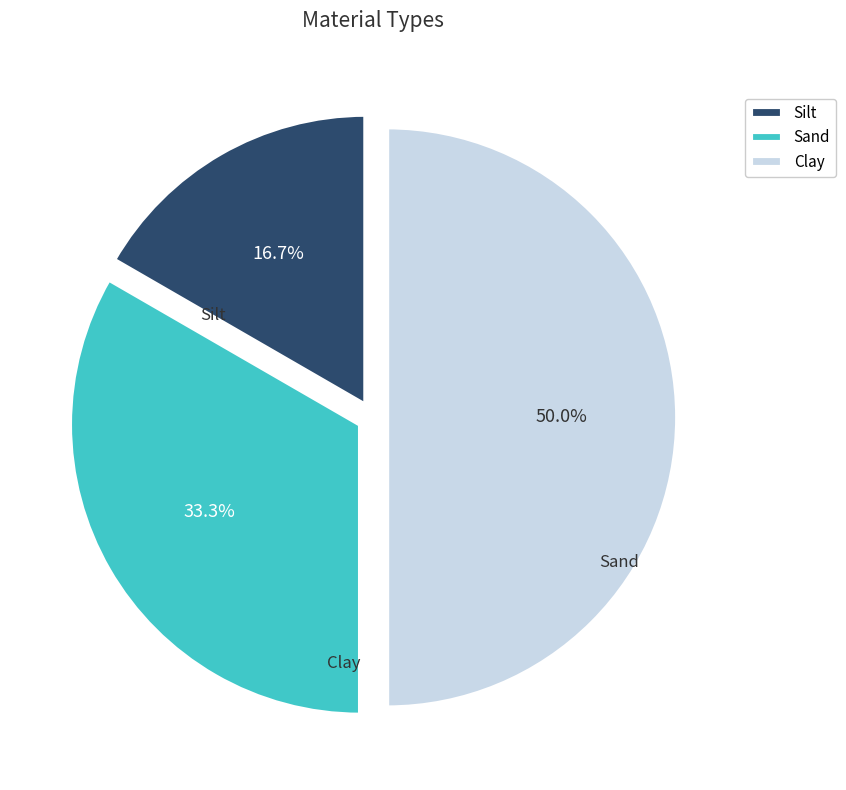

What percentage is the Sand slice, to the nearest percent?

33%